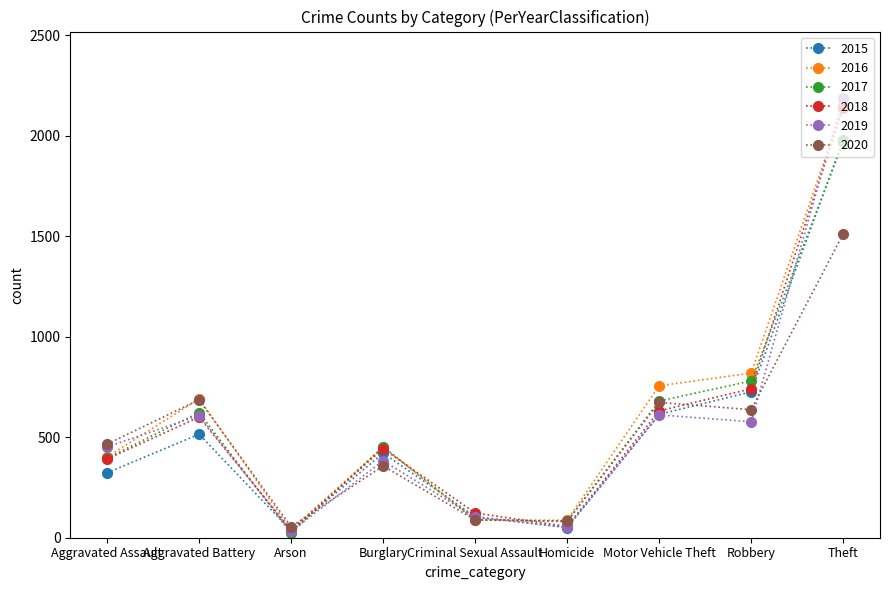

What is the average value of the 2016 series?

609